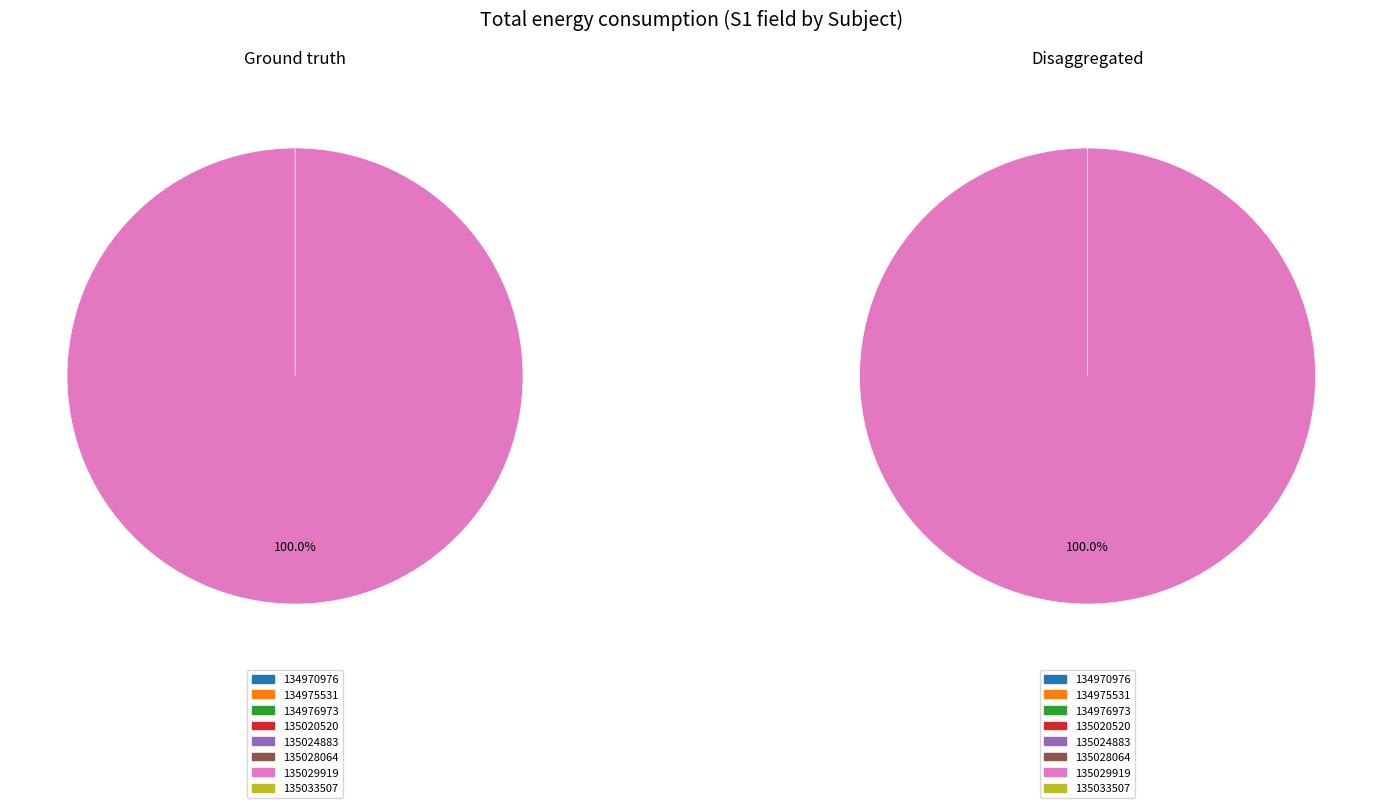

True or false: 134975531 accounts for 0% of the total.

True